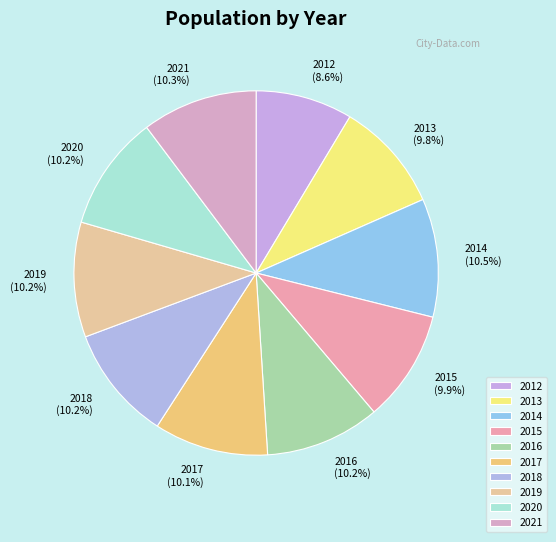

Is it true that 2015 is 2% of the pie?

False